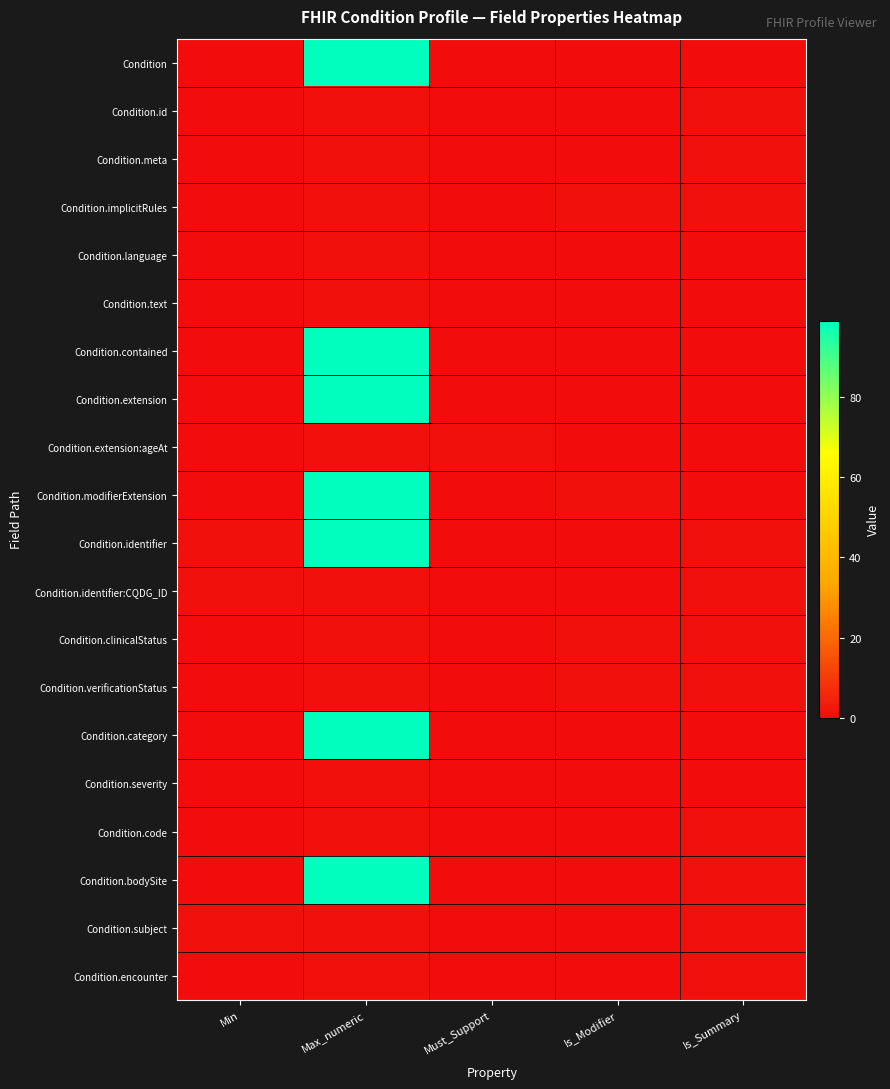

Which category has the highest value across all series?

Max_numeric